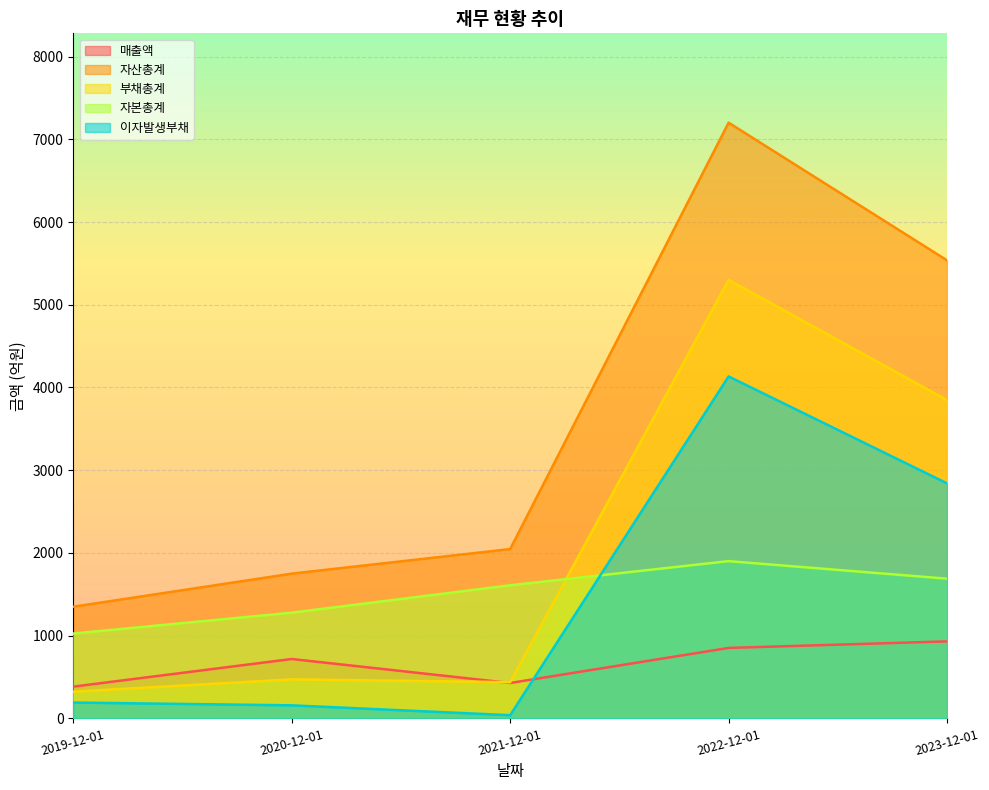

What is the average value of the 자본총계 series?

1501